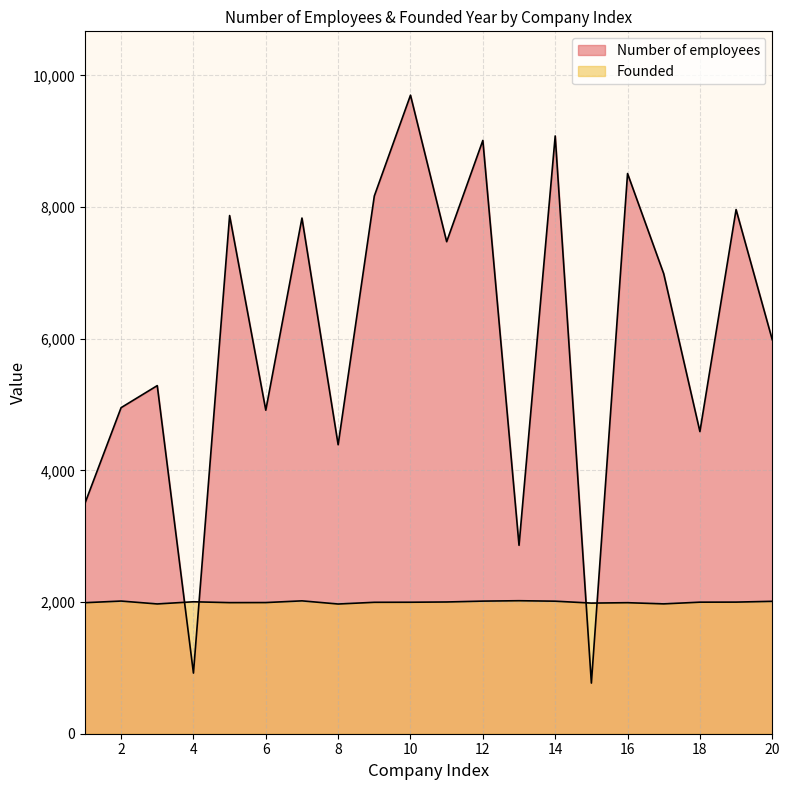

What is the minimum value shown in the chart?

769